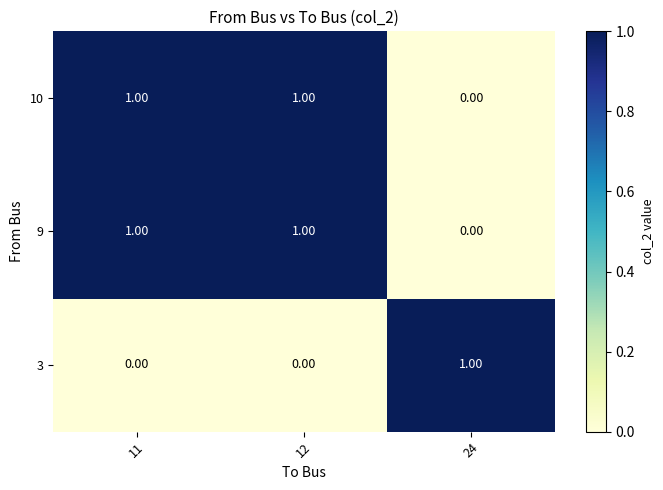

Is the value of 10 at 24 greater than the value of 9 at 11?

No